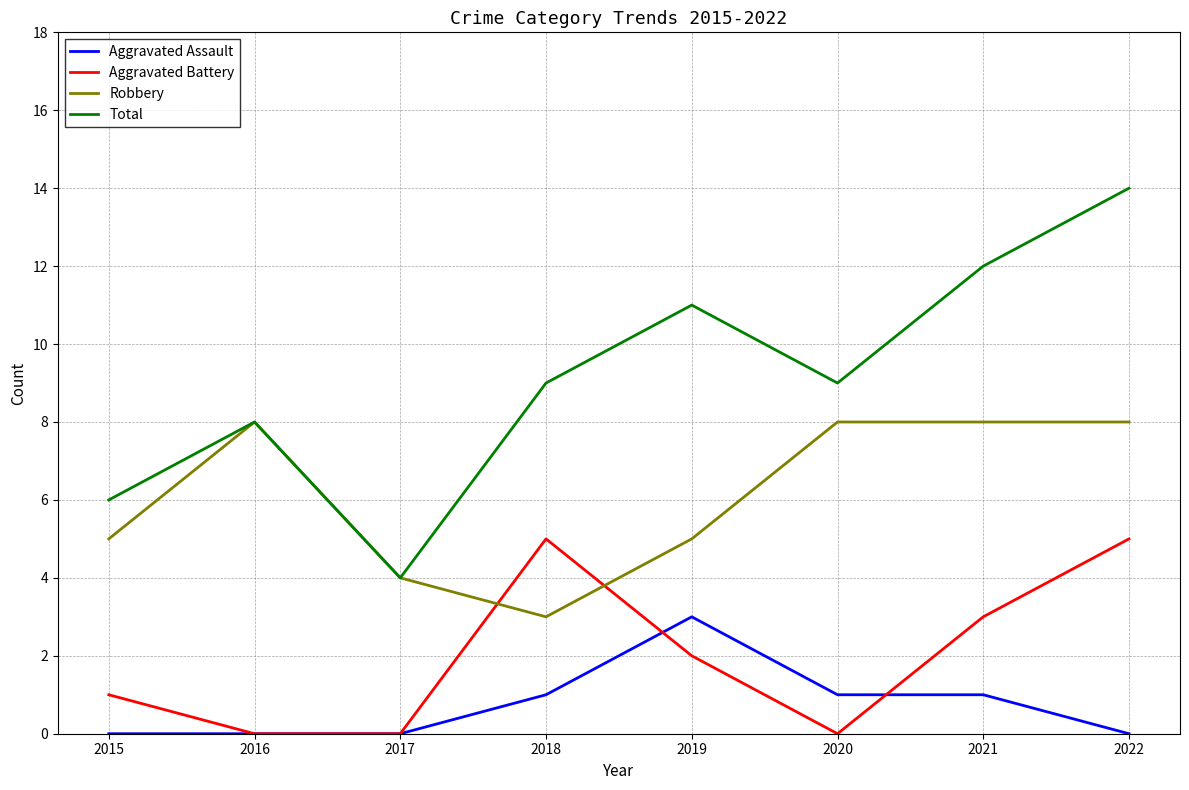

True or false: Aggravated Battery has more than 2 interior local peaks.

False